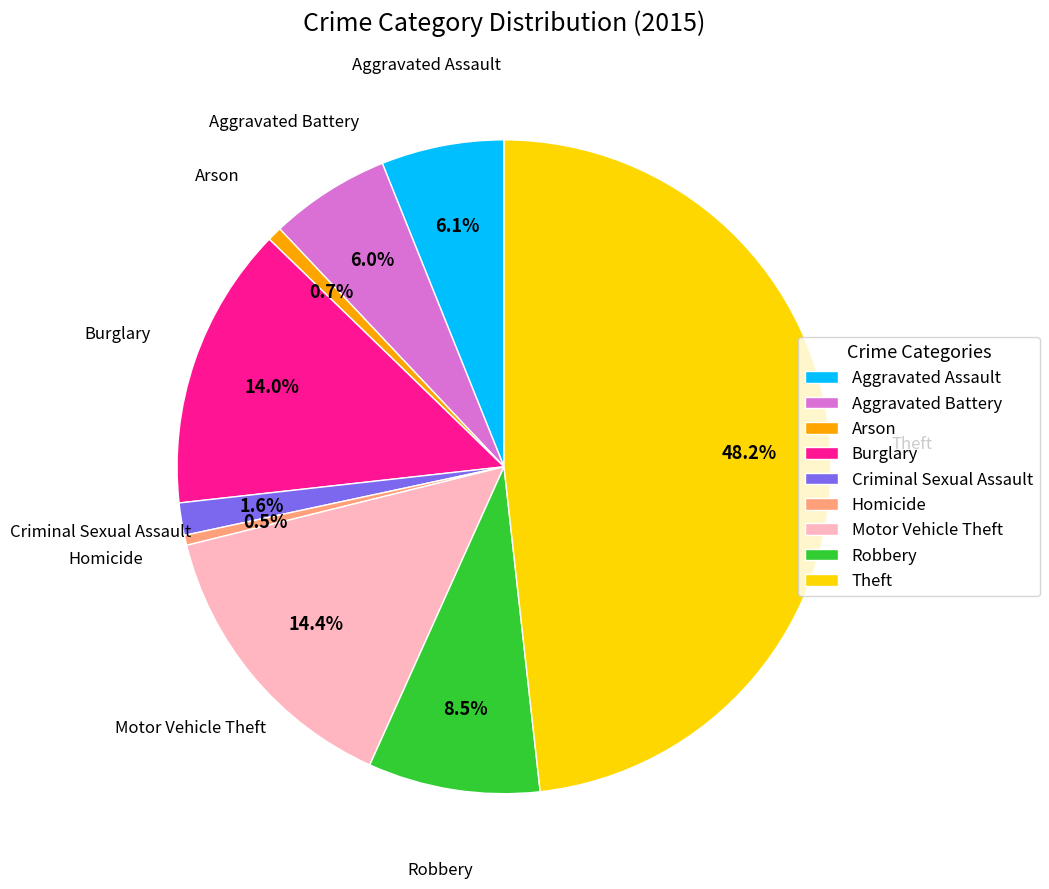

To the nearest percent, what is the combined percentage of Theft and Homicide?

49%